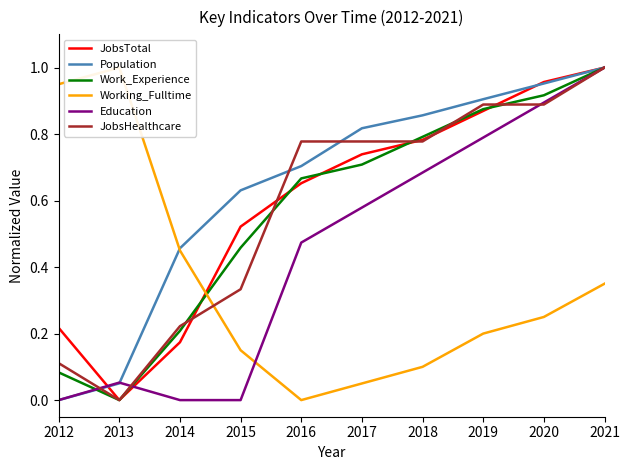

Where do Work_Experience and Population first cross each other?

2012 and 2013